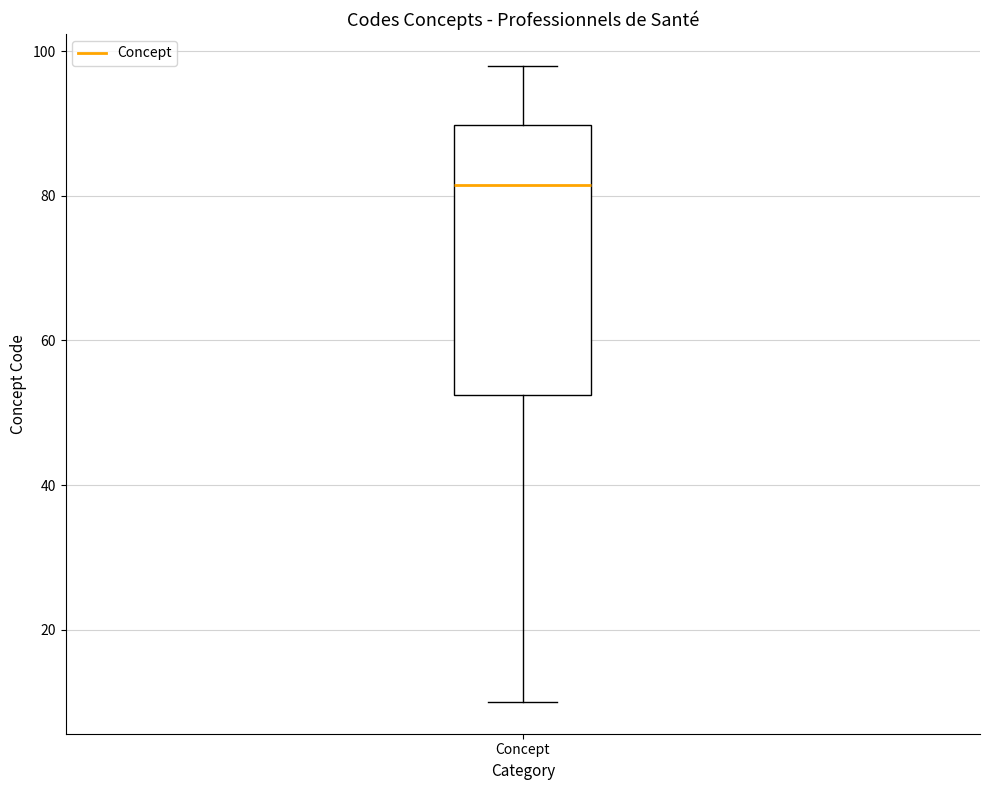

Transcribe this box plot: give where the median line is, the range the box spans, and where the two whiskers end, as read against the y-axis. The values are not printed on the chart, so give them approximately, as read against the axis.

median 82, box 52 to 90, whiskers 10 to 98